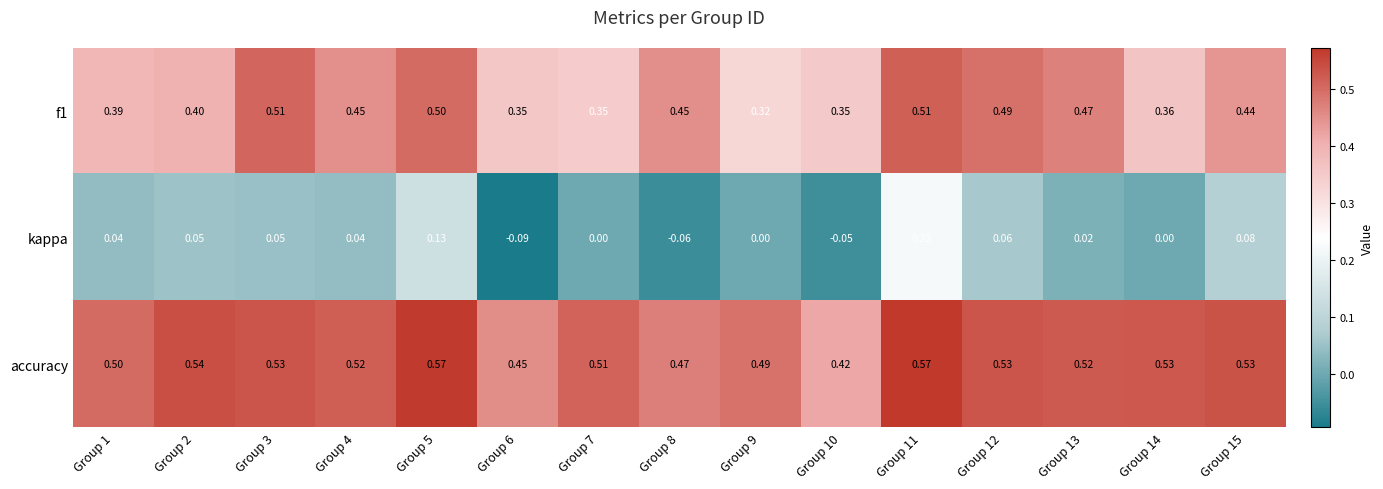

At which category does the chart reach its minimum across all series?

Group 6